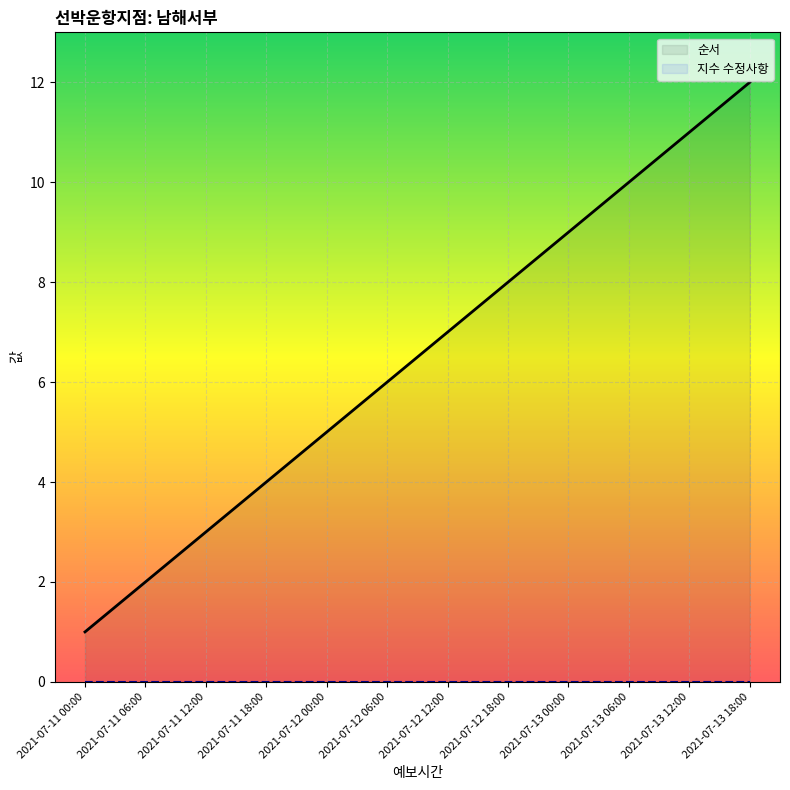

Between 2021-07-11 18:00 and 2021-07-13 00:00, which is larger?

2021-07-13 00:00